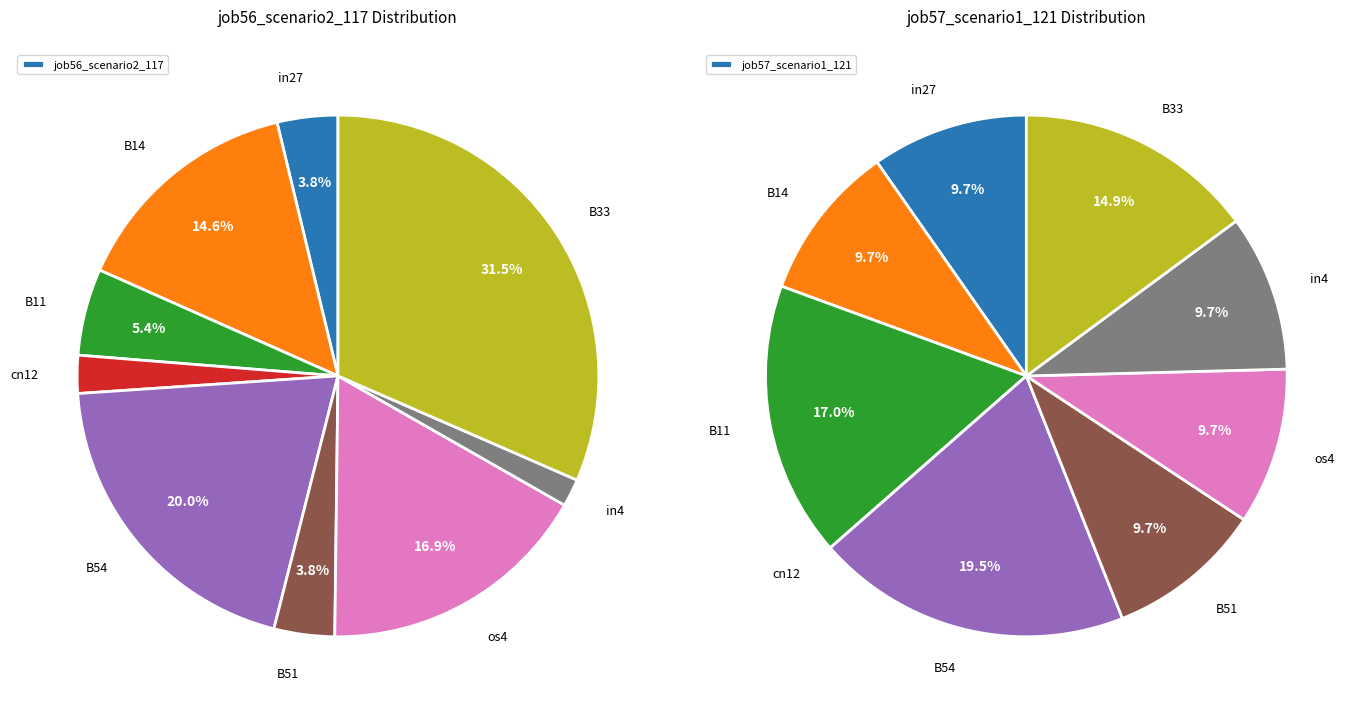

To the nearest percent, what is the difference between the largest and smallest slice percentages?

30%